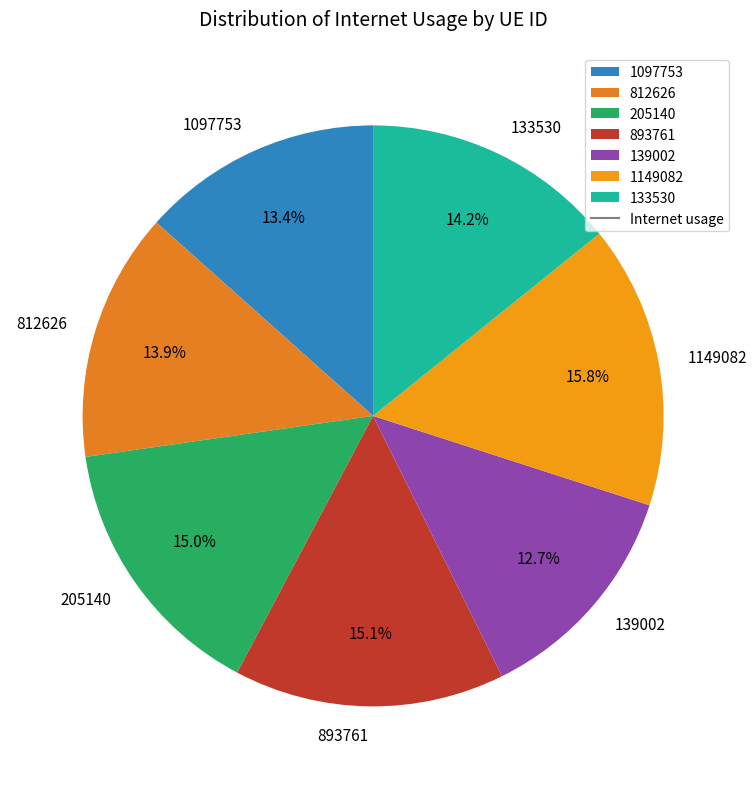

To the nearest percent, what portion does 1097753 represent?

13%